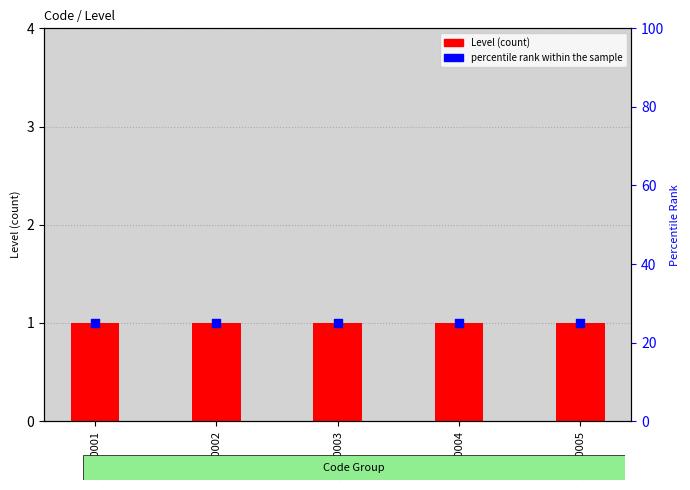

Which series contains the lowest Y value?

Level